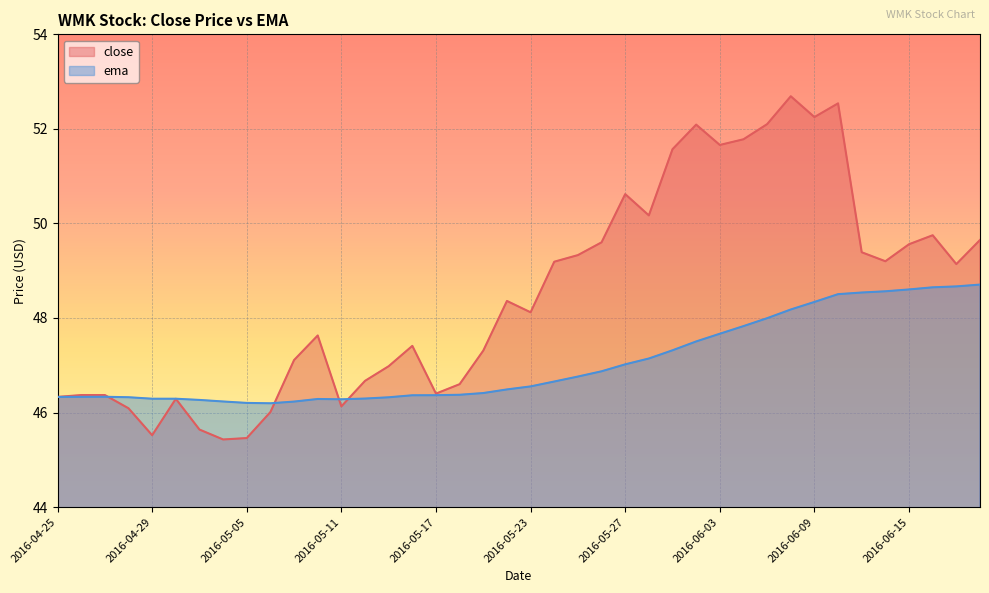

What are all the series names shown in the legend?

close, ema